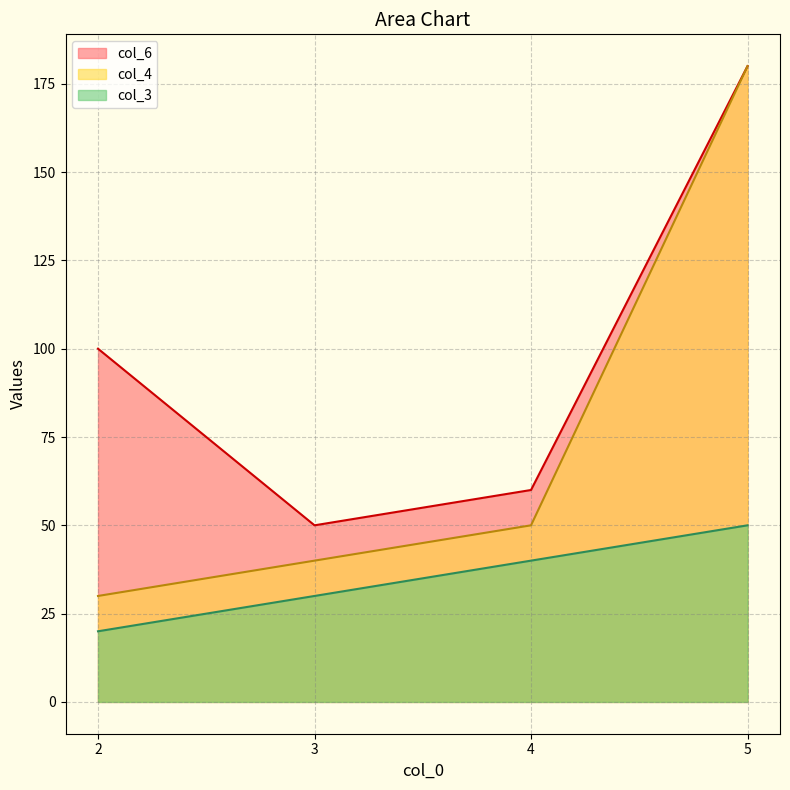

What is the difference between the col_3 values at 4 and 5?

10